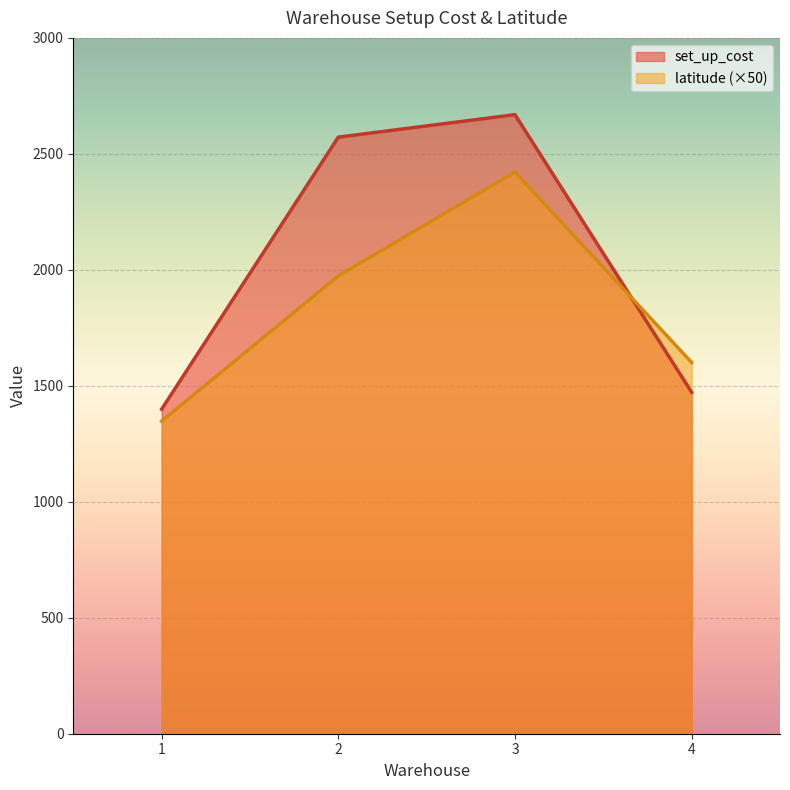

What is the difference between the second highest and minimum values in the set_up_cost series?

1173.0